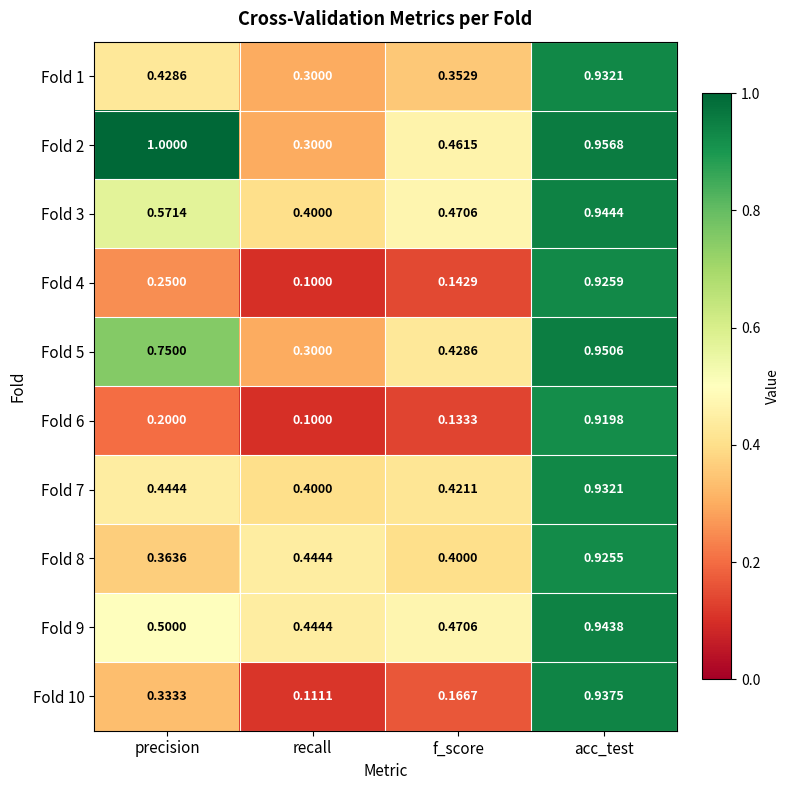

Rank the categories by Fold 6 value from highest to lowest.

acc_test, precision, f_score, recall